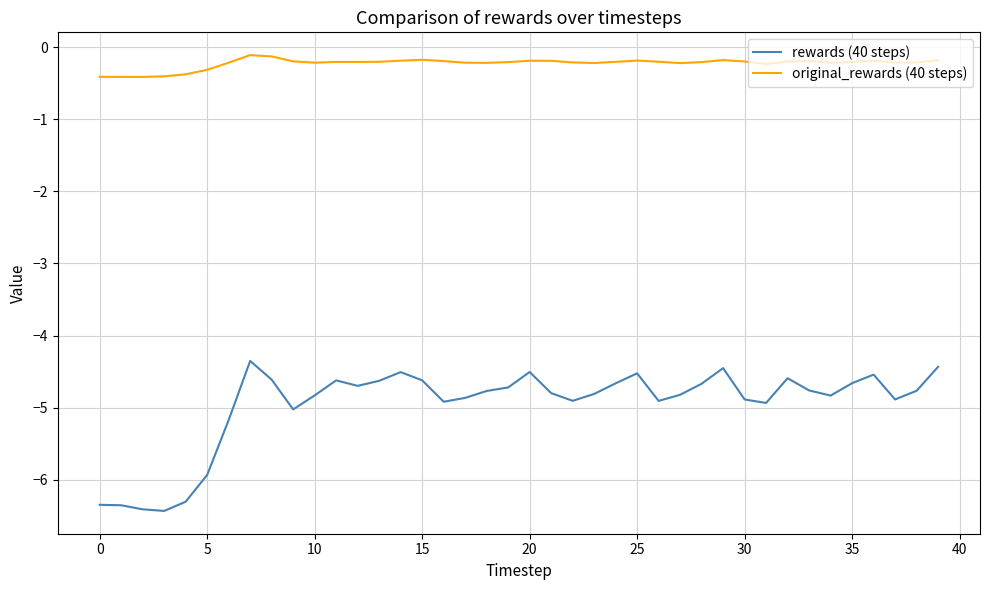

List the series in order of their peak value, lowest first.

rewards (40 steps), original_rewards (40 steps)